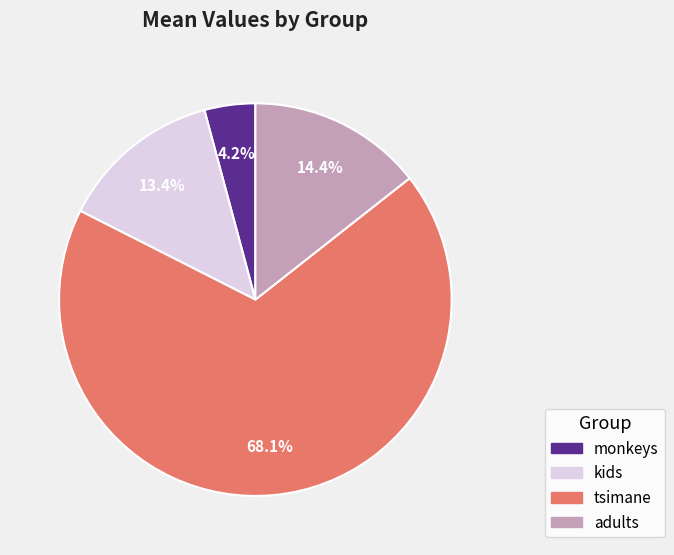

True or false: monkeys accounts for 4% of the total.

True